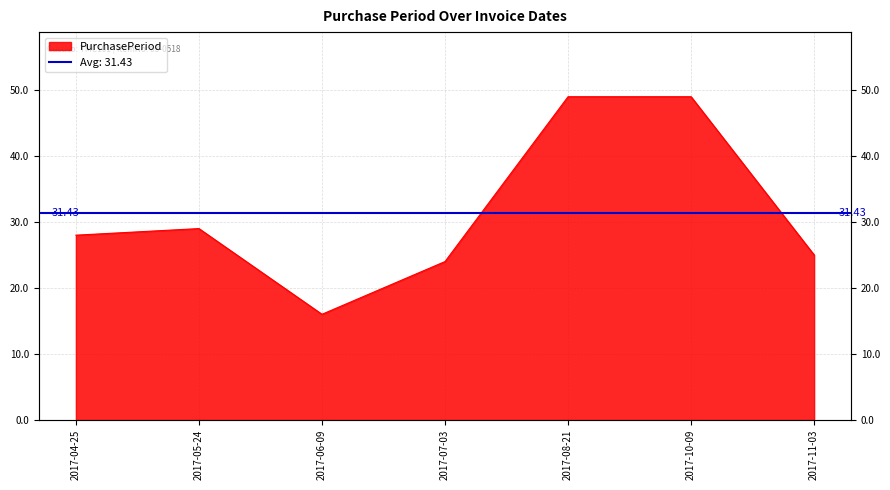

The value at 2017-06-09 is 16. True or false?

True